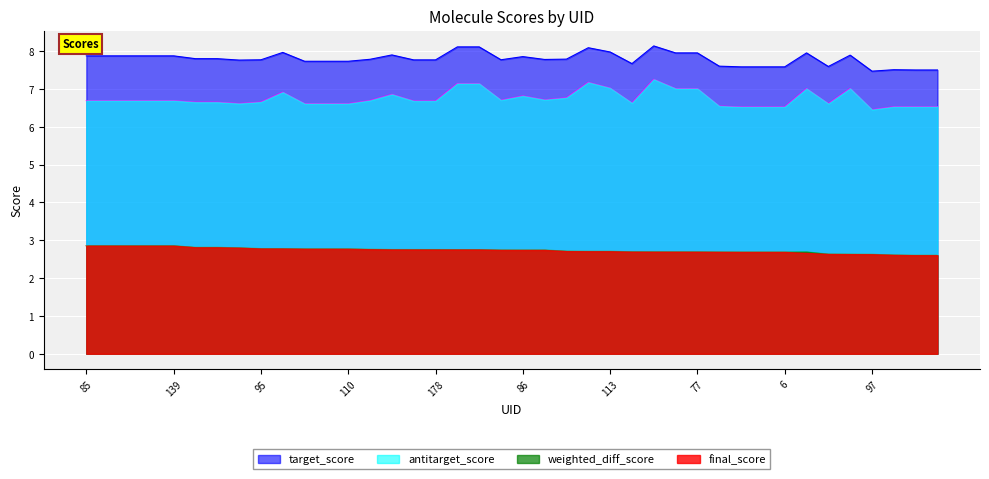

What are all the series names shown in the legend?

target_score, antitarget_score, weighted_diff_score, final_score